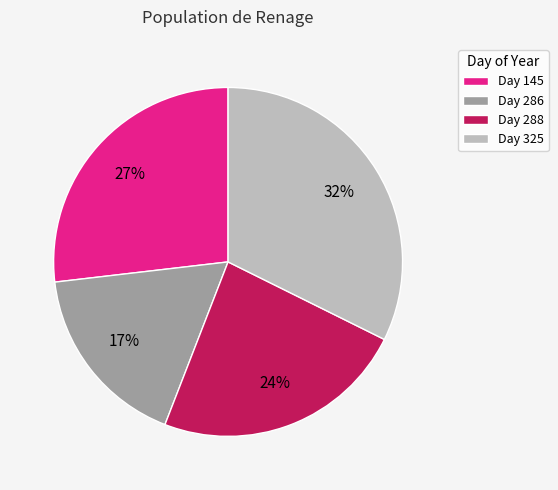

Combined, do Day 286 and Day 145 account for over 50%?

No